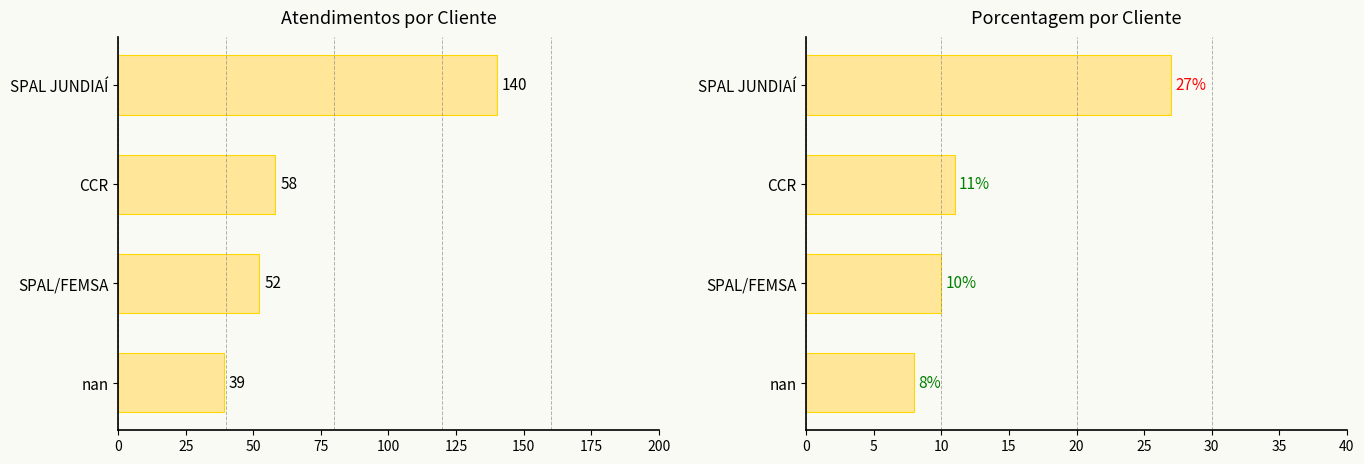

Reading left to right, extract all data points from this chart.

atendimentos: 140	58	52	39
porcentagem: 27	11	10	8